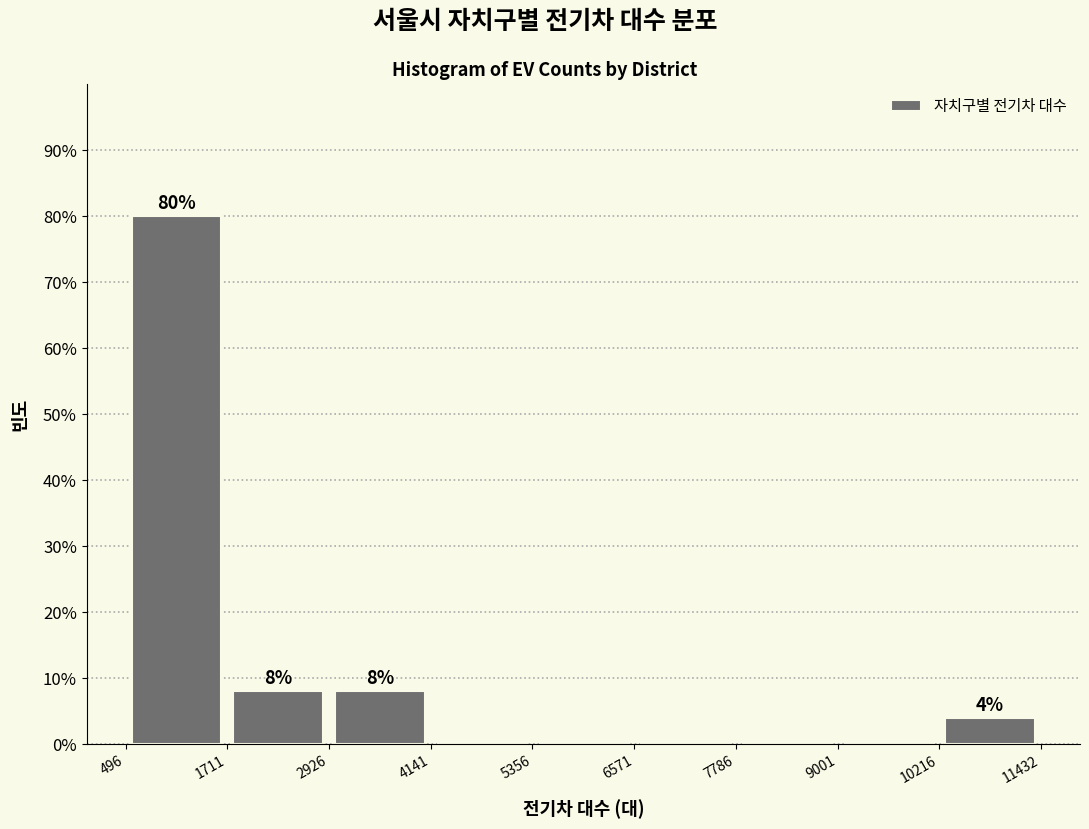

Over which range of the x-axis is the bar tallest?

496 to 1711